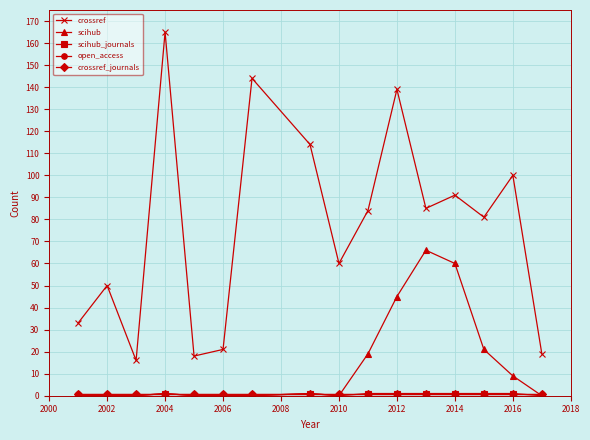

What is the greatest value displayed?

165